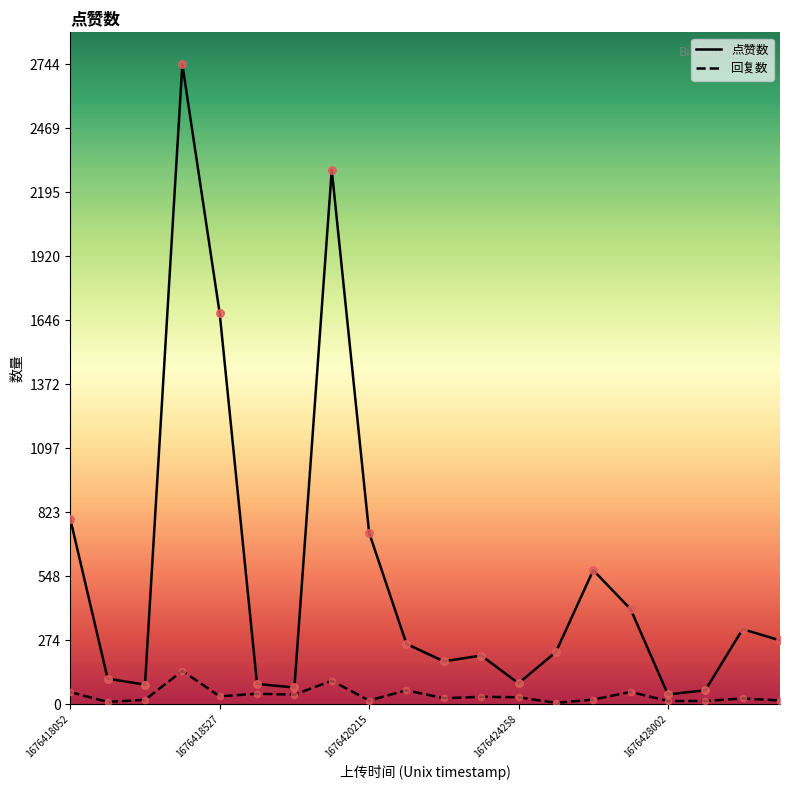

At how many categories does at least one series exceed 301?

8